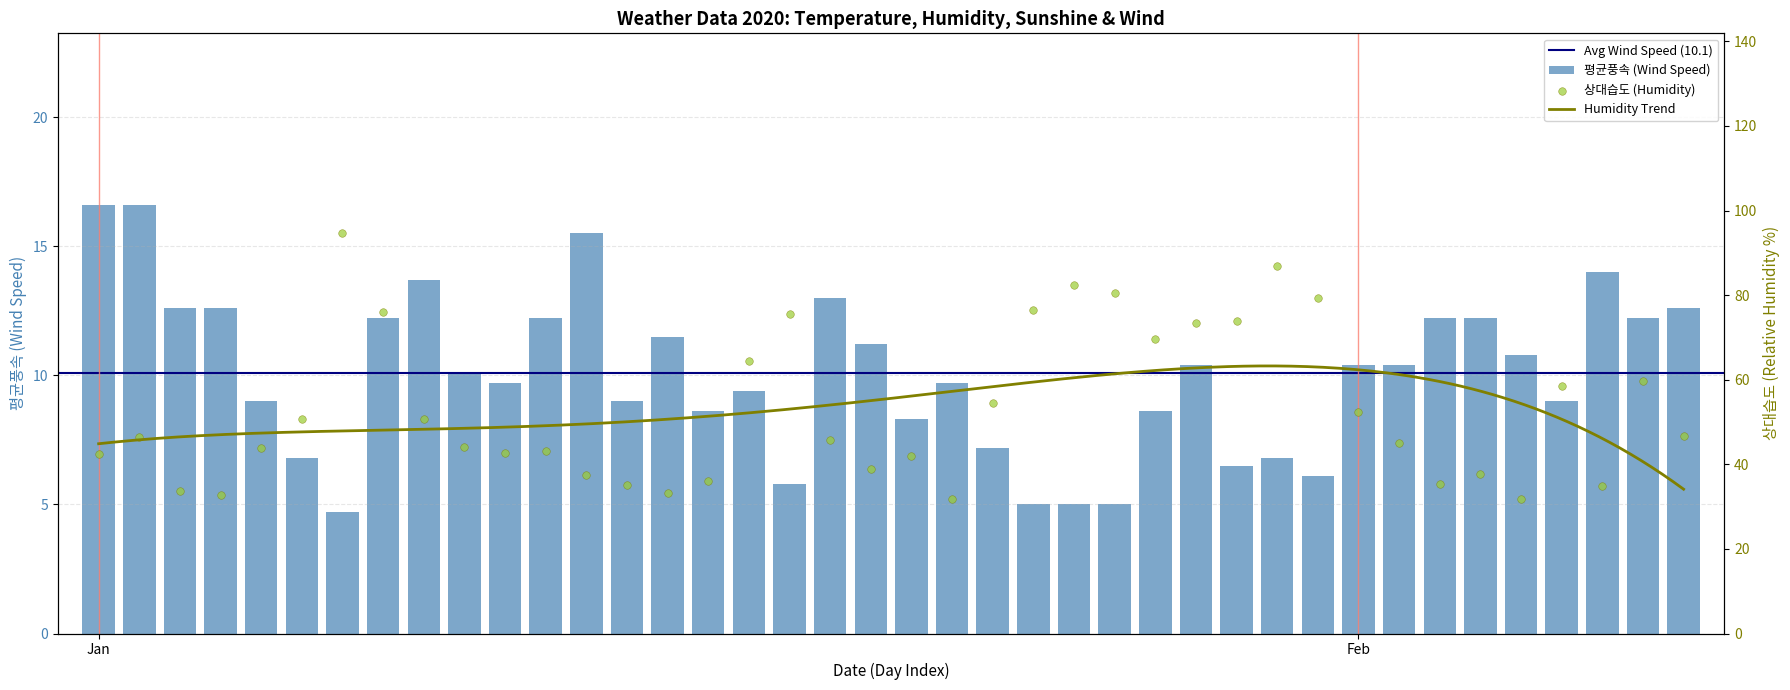

Which series has the largest total across all categories?

상대습도